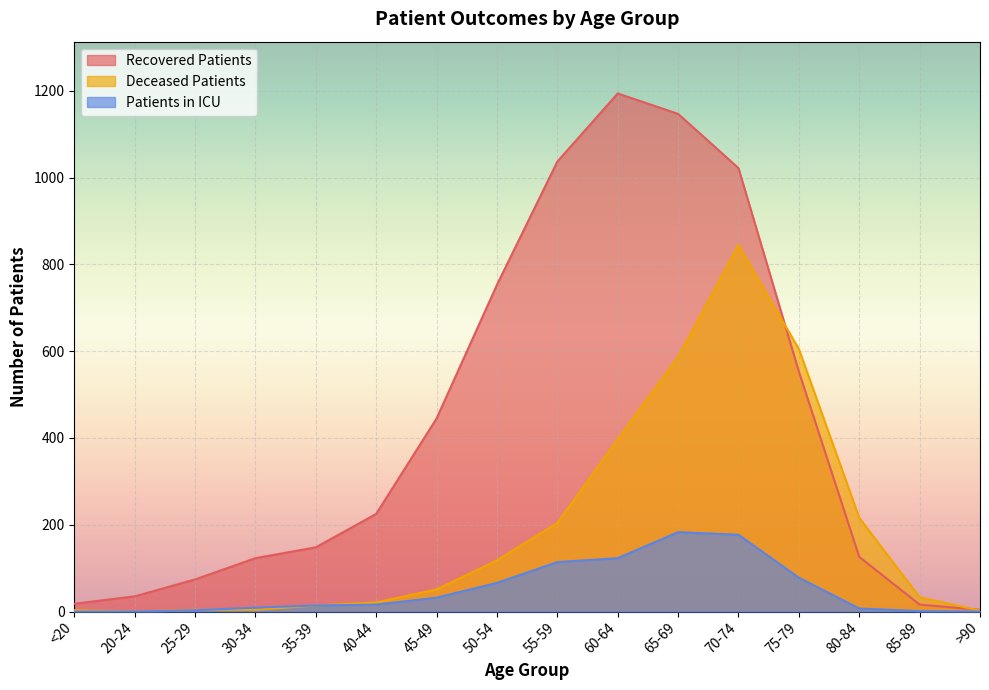

What is the difference between the second highest and second lowest values in the recovered_patients series?

1131